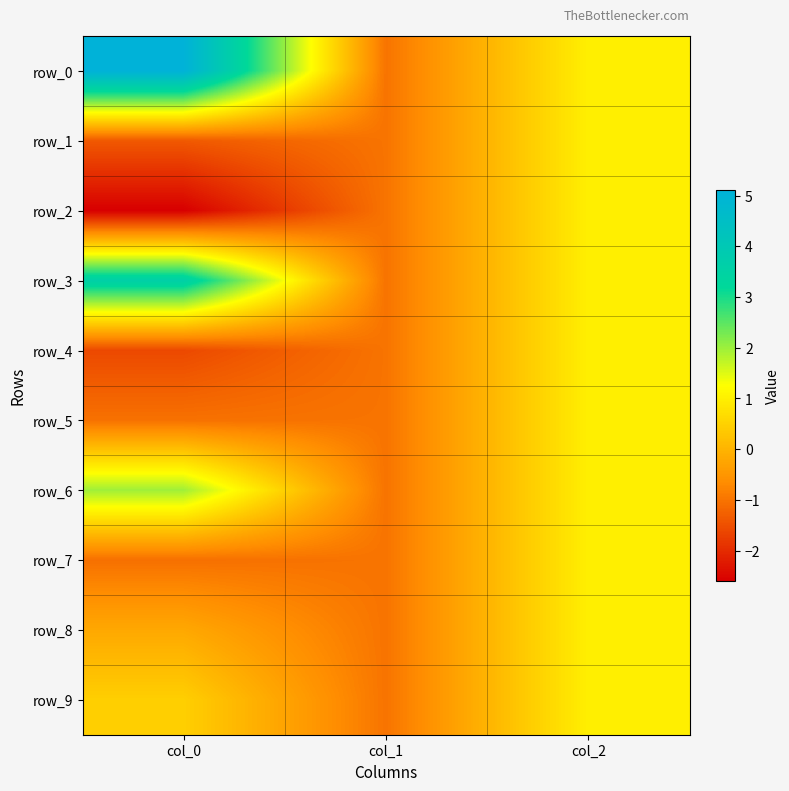

How many categories are shown in the chart?

3